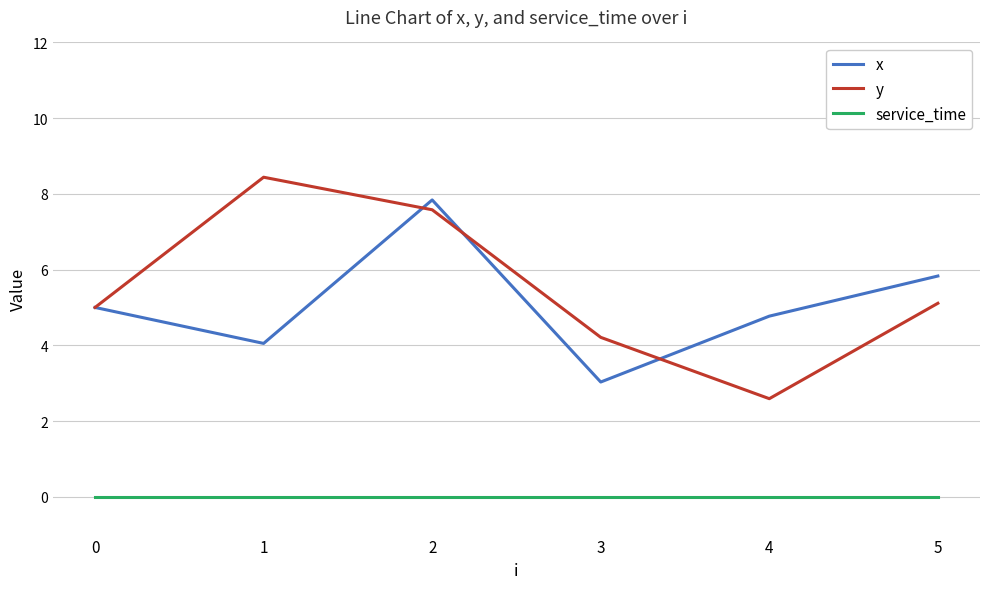

True or false: service_time and y cross at least once.

False